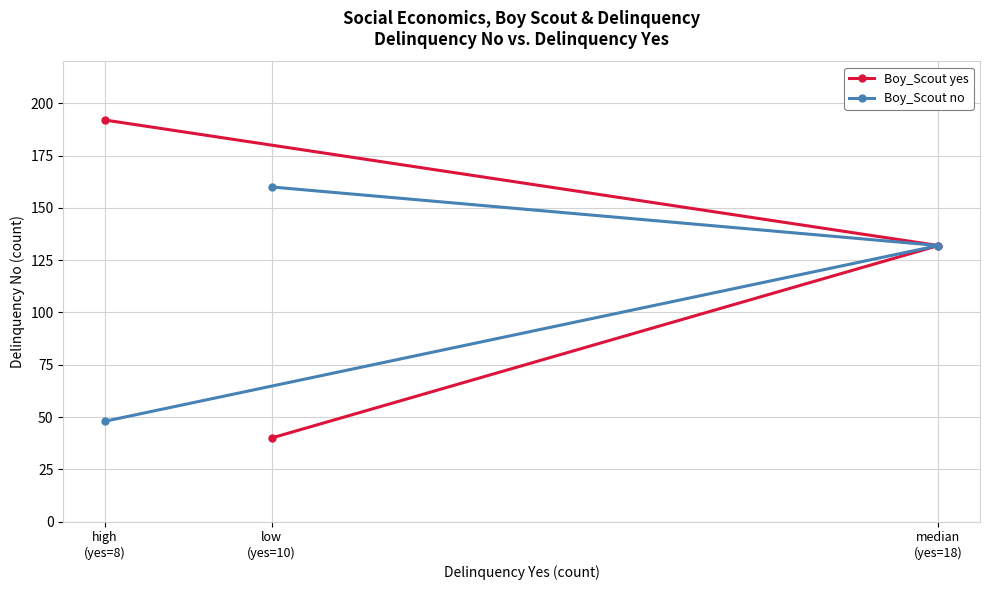

Reading right to left, extract all data points from this chart.

Boy_Scout yes: median
(yes=18)=132	low
(yes=10)=40	high
(yes=8)=192
Boy_Scout no: median
(yes=18)=132	low
(yes=10)=160	high
(yes=8)=48